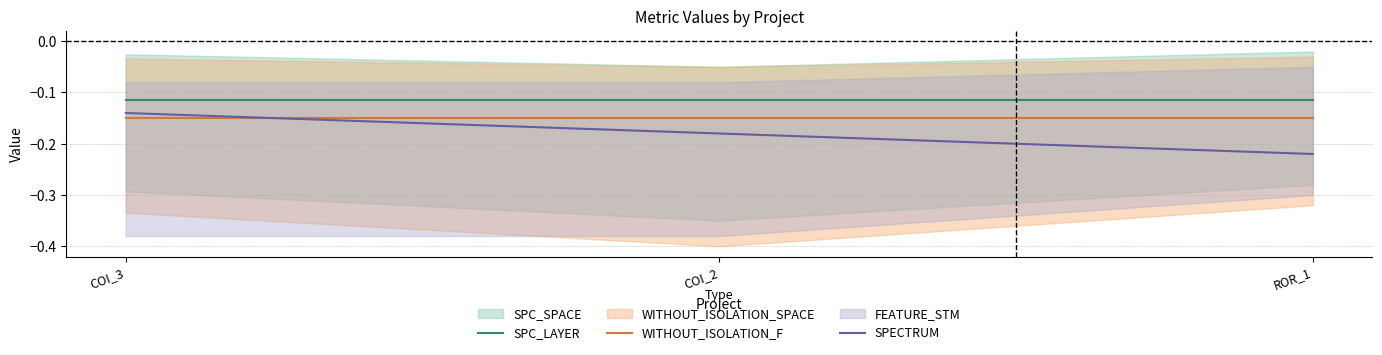

What is the highest value of the WITHOUT_ISOLATION_F series?

-0.2